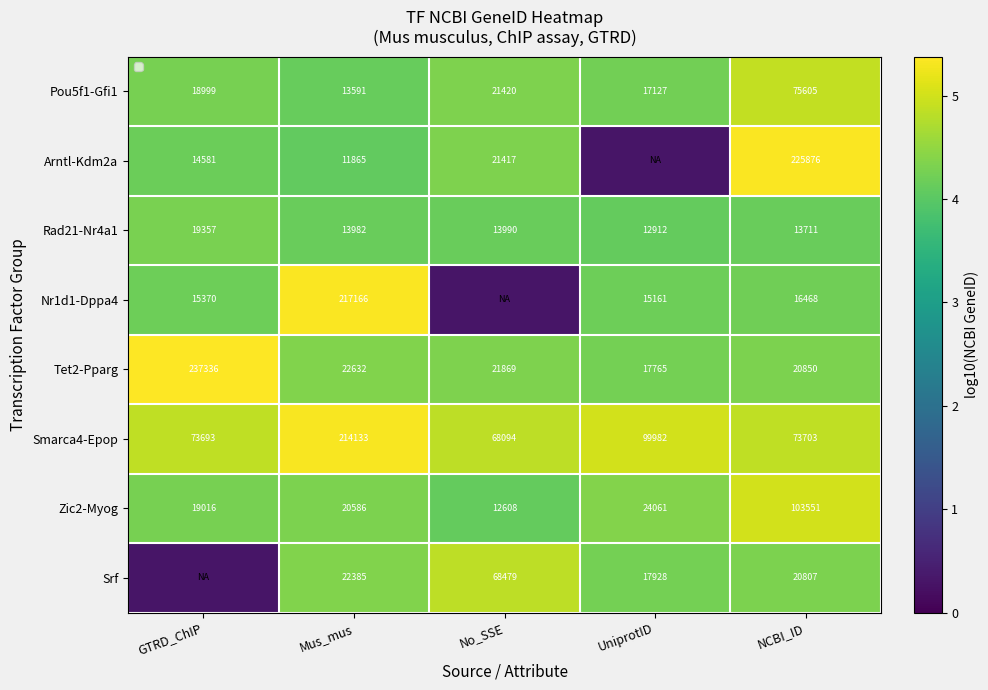

At which label does Rad21-Nr4a1 first exceed 13982?

GTRD_ChIP